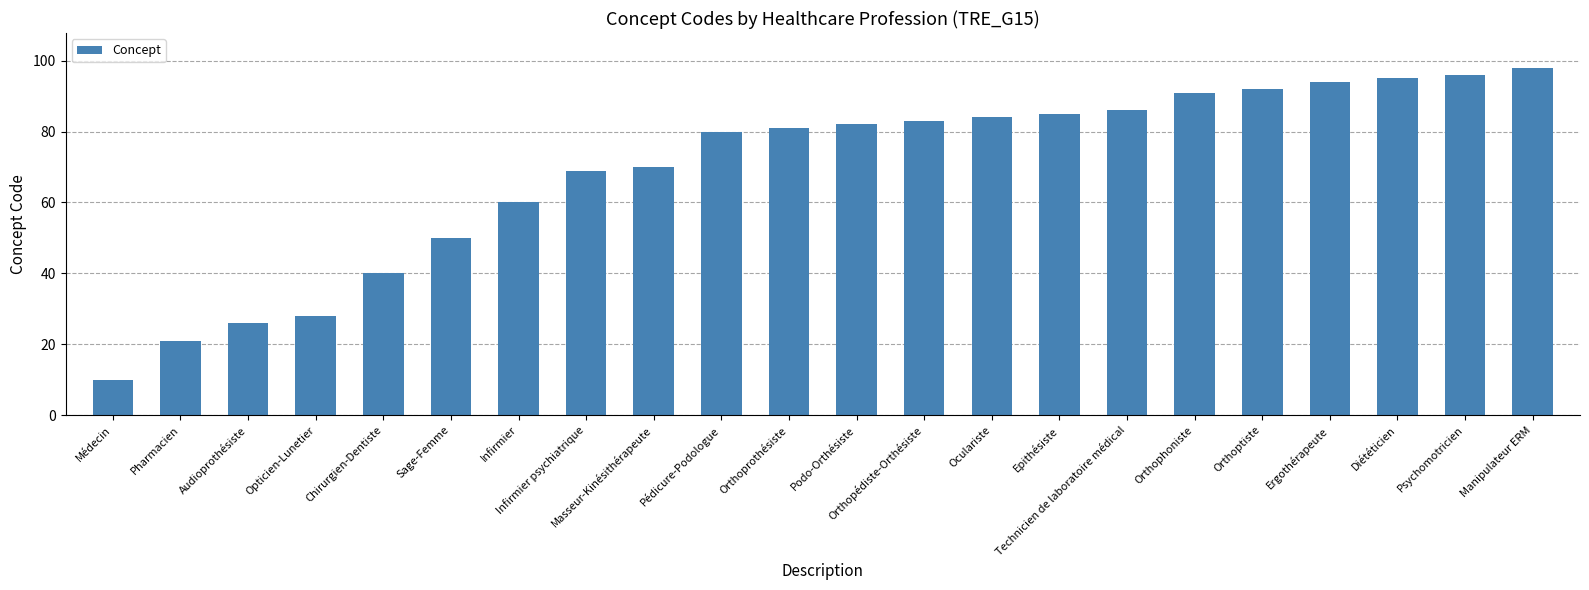

Are the bars grouped side by side (vs. stacked)?

No